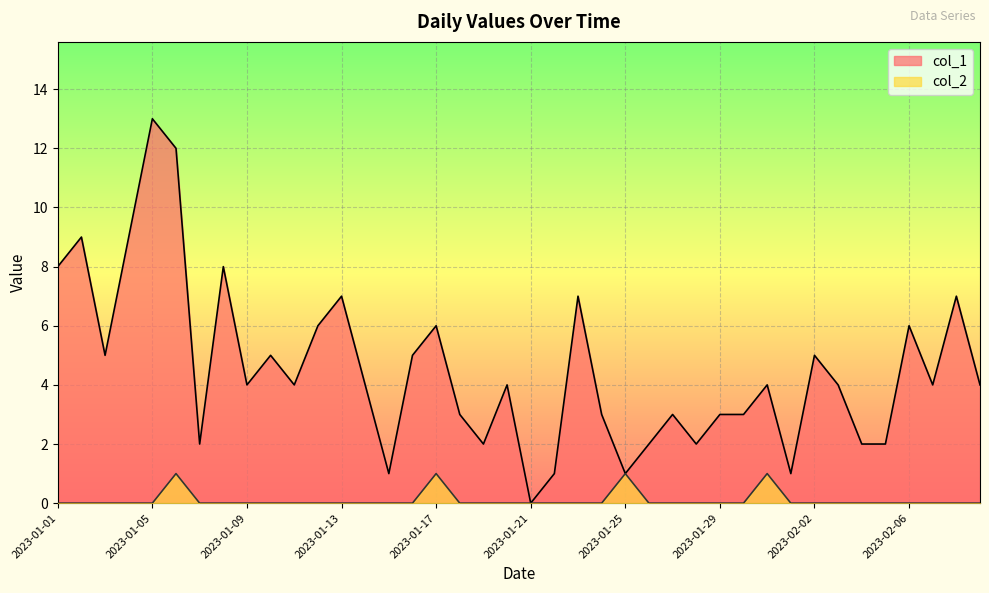

At how many categories does at least one series exceed 3?

24